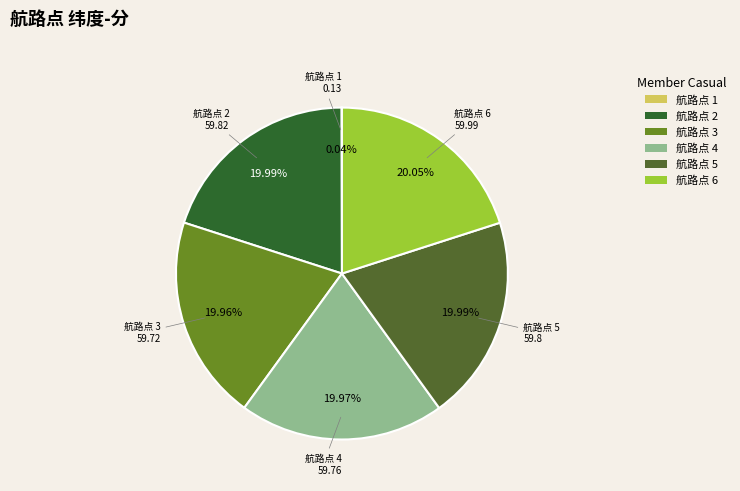

What is the ratio of the value at 航路点 5 to the value at 航路点 4?

1.0